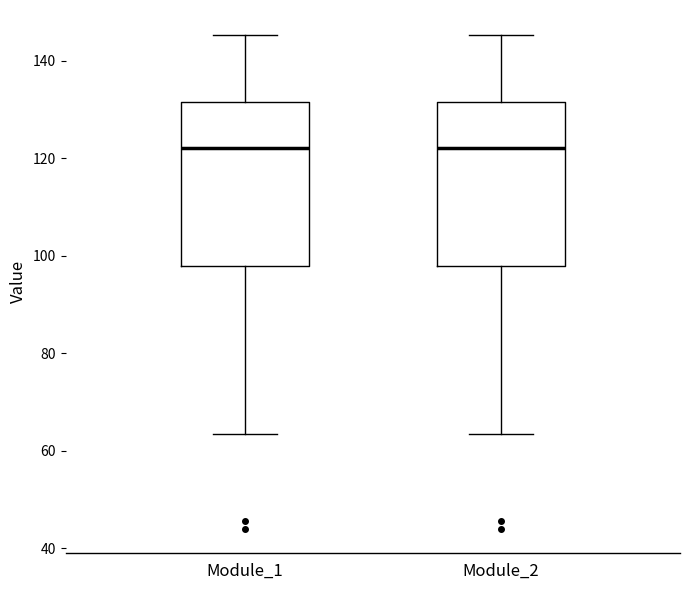

Reading left to right, read every box against the y-axis: the position of its median line, the range the box covers, and the ends of its whiskers. The values are not printed on the chart, so give them approximately, as read against the axis.

Module_1: median 122, box 98 to 132, whiskers 64 to 146
Module_2: median 122, box 98 to 132, whiskers 64 to 146